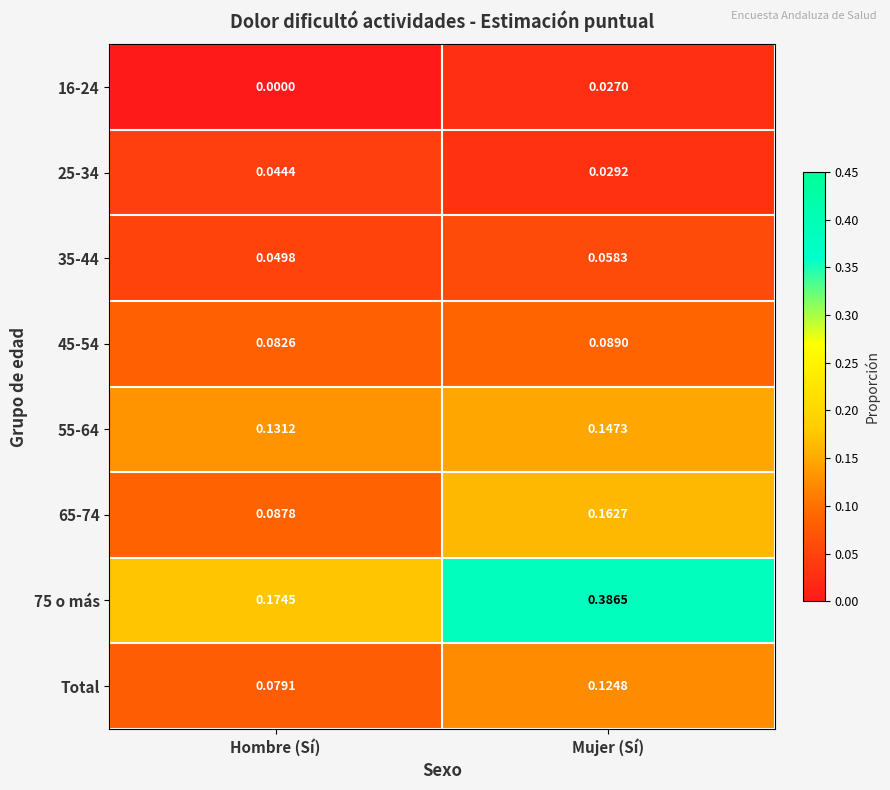

Rank the categories by 16-24 value from highest to lowest.

Mujer (Sí), Hombre (Sí)